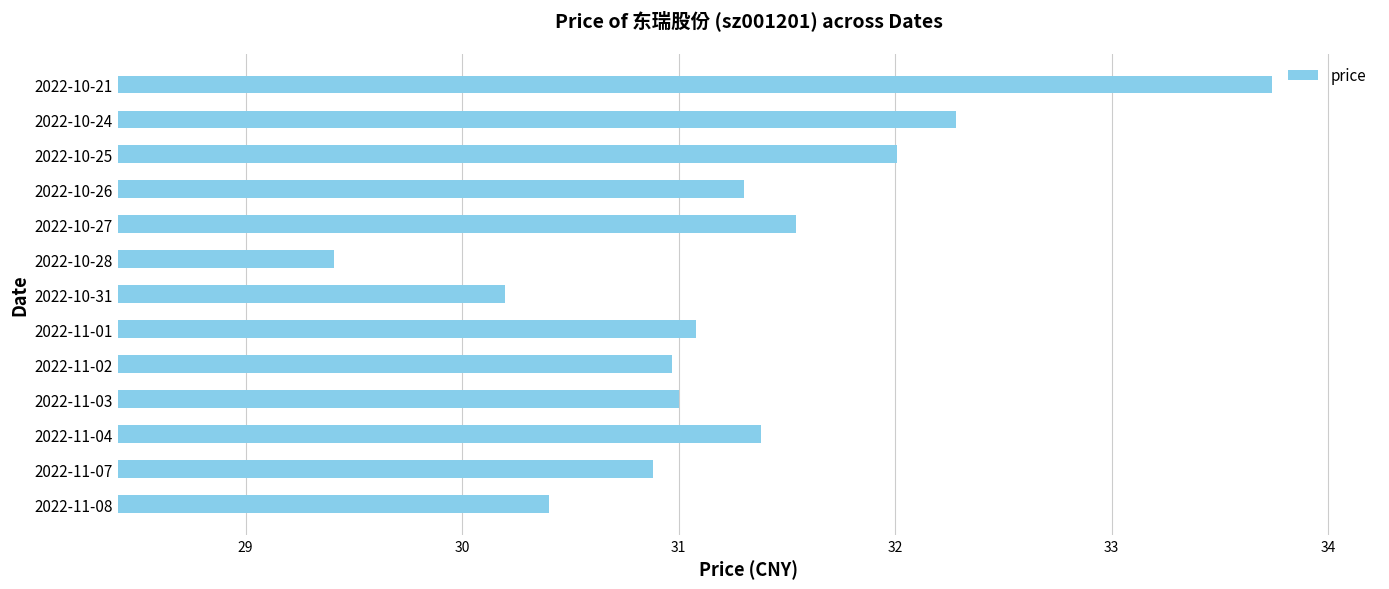

True or false: the data shows 42.6 at 2022-11-08.

False